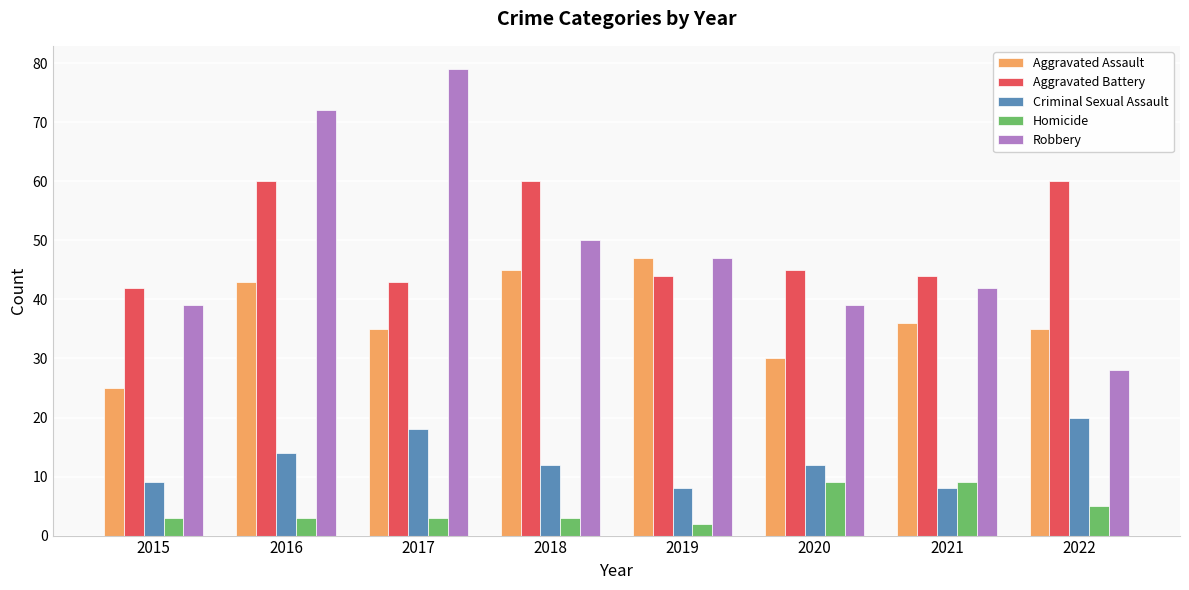

At which category is the sum across all series the highest?

2016